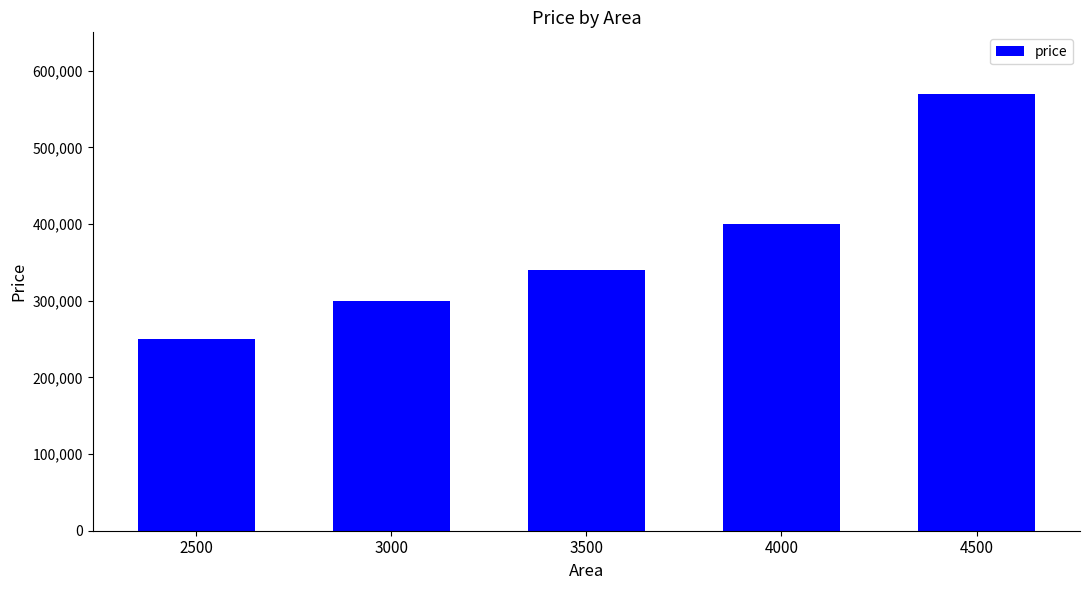

At which category does the chart reach its peak across all series?

4500